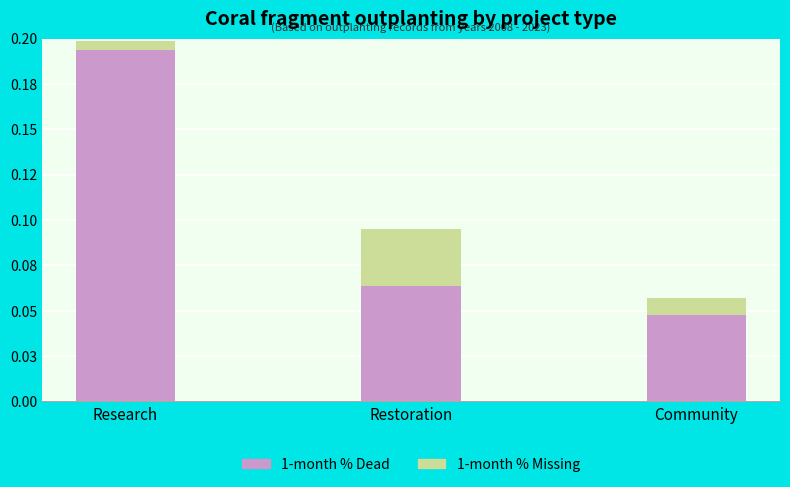

What is the value of the 1-month % Dead bar at the 1st from the left?

0.2